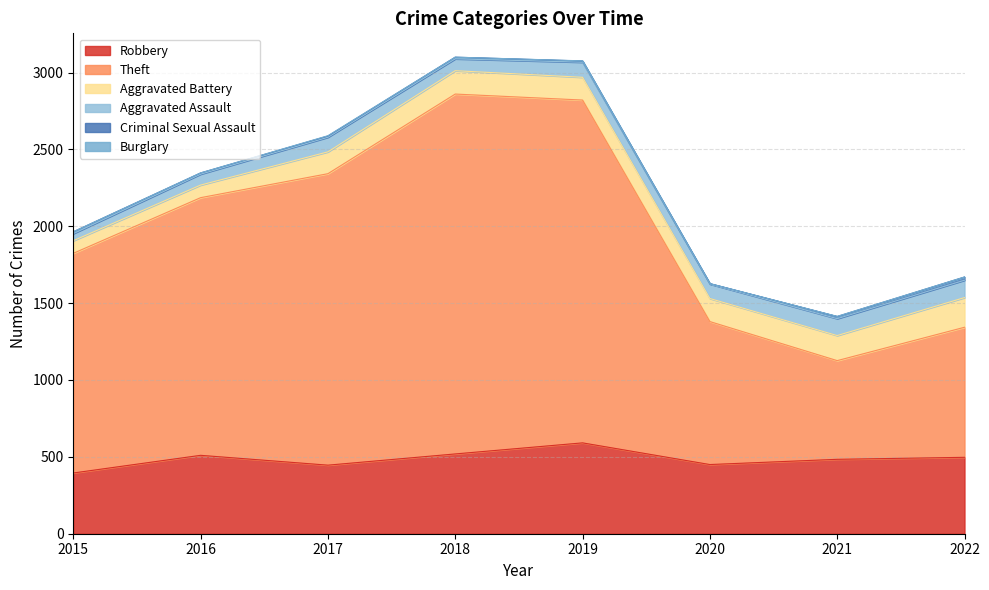

True or false: Aggravated Battery and Aggravated Assault cross at least once.

False